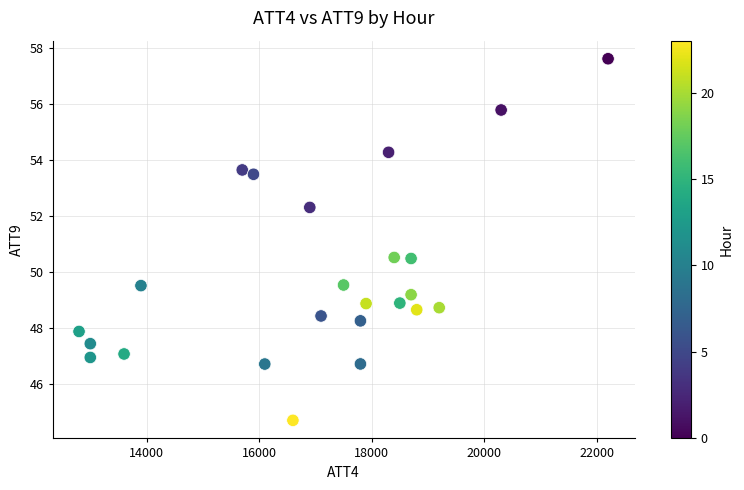

What is the range of X values (max minus min)?

9400.0